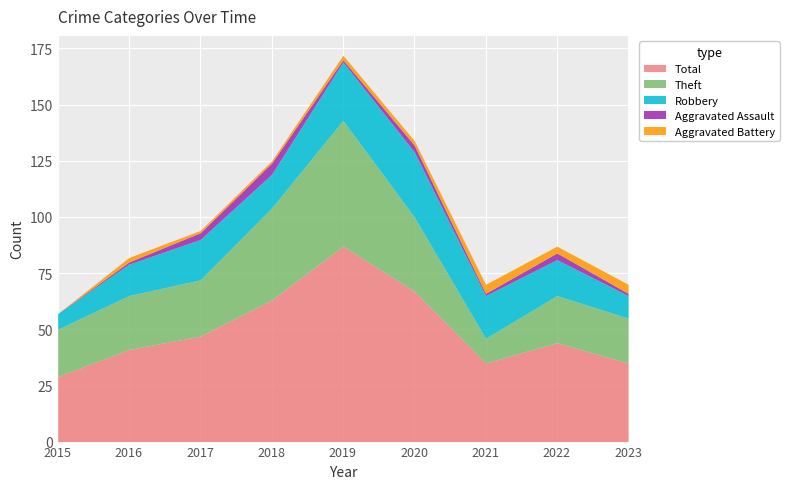

At which category does Aggravated Assault reach its first local valley?

2019